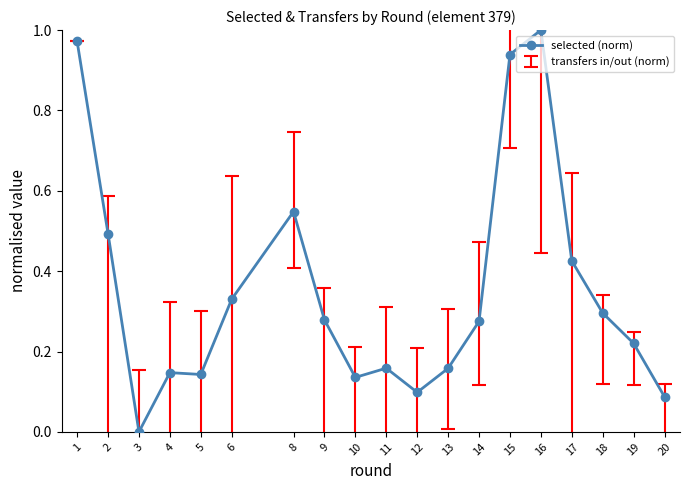

Which label corresponds to the largest value in the chart?

16